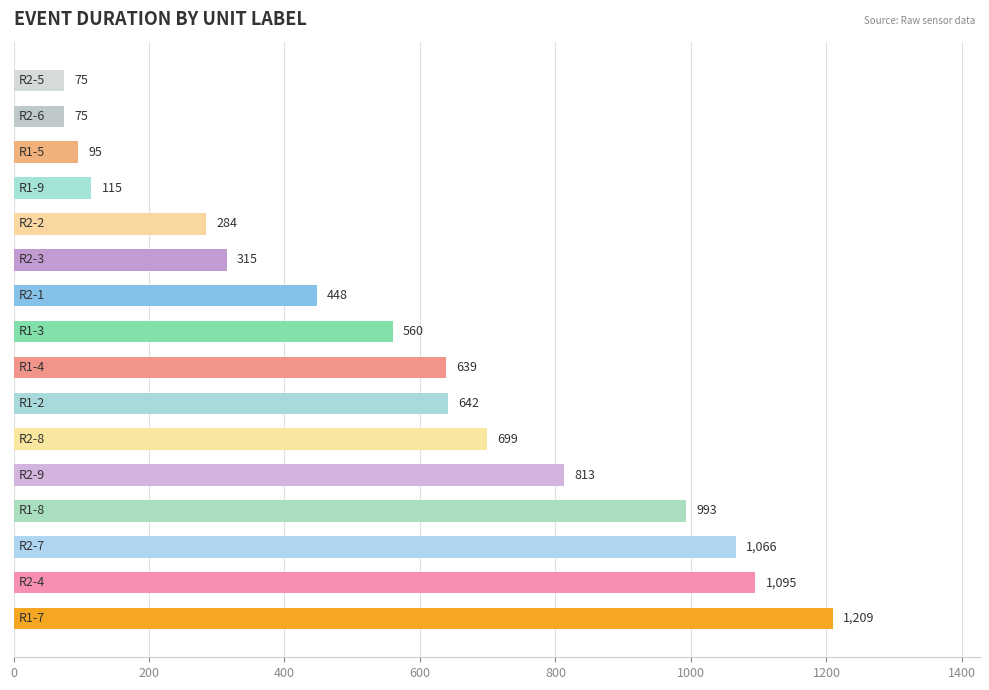

What is the difference between the maximum and minimum values?

1134